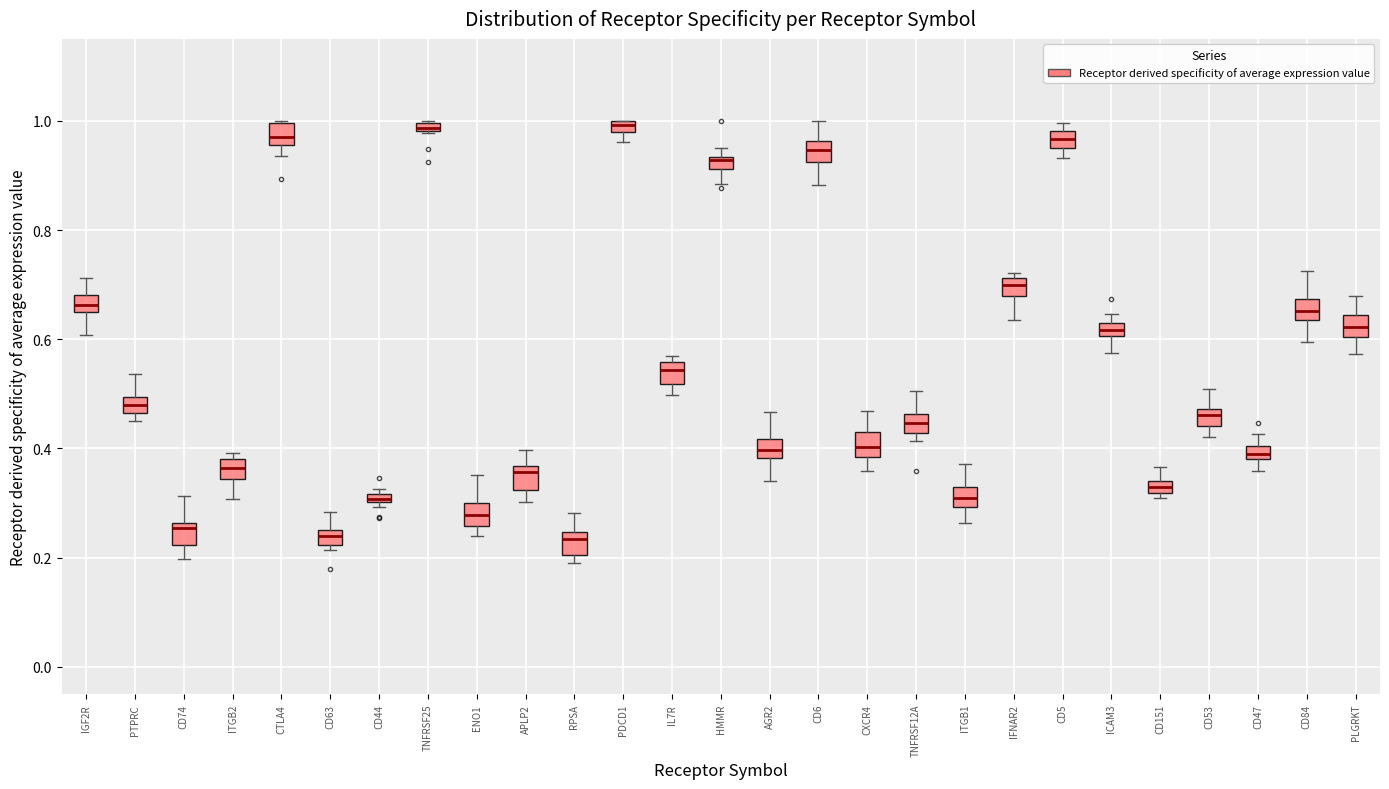

Where does the lower whisker of the box for APLP2 end on the y-axis? The values are not printed on the chart, so give them approximately, as read against the axis.

0.30